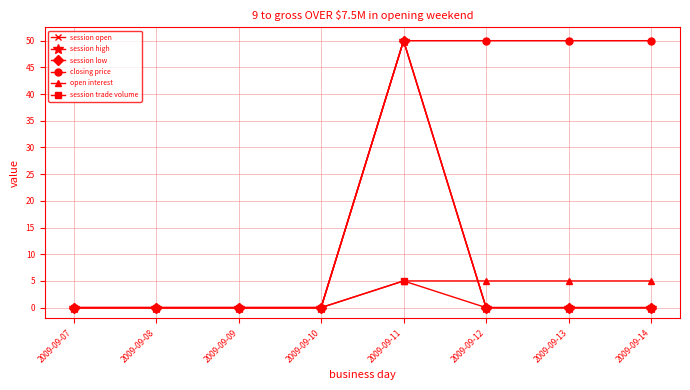

Reading left to right, extract all data points from this chart.

session open: 0	0	0	0	50	0	0	0
session high: 0	0	0	0	50	0	0	0
session low: 0	0	0	0	50	0	0	0
closing price: 0	0	0	0	50	50	50	50
open interest: 0	0	0	0	5	5	5	5
session trade volume: 0	0	0	0	5	0	0	0